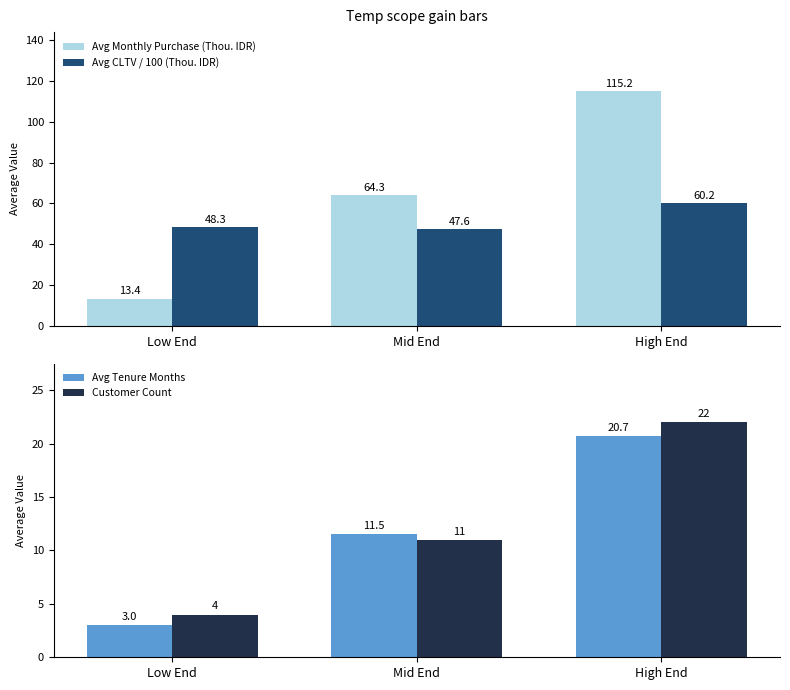

Does the chart contain any negative values?

No